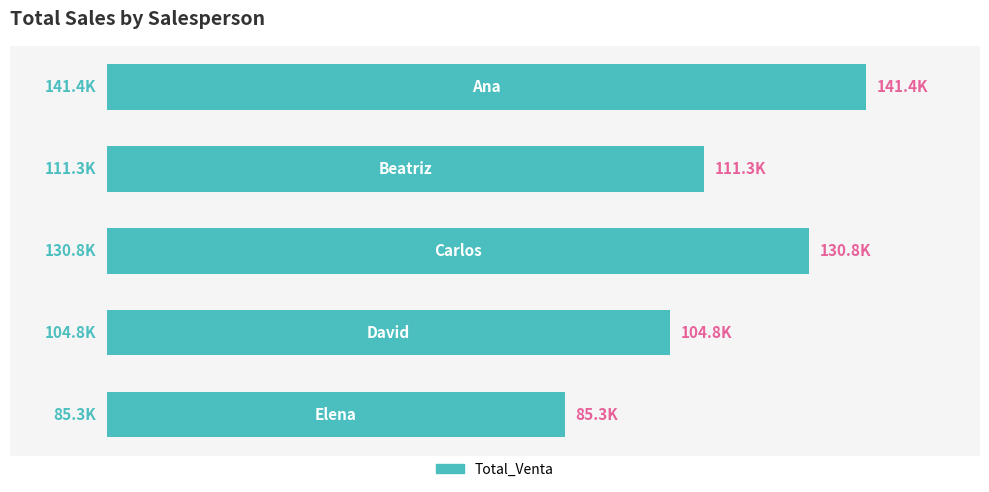

Are the bars grouped side by side (vs. stacked)?

No